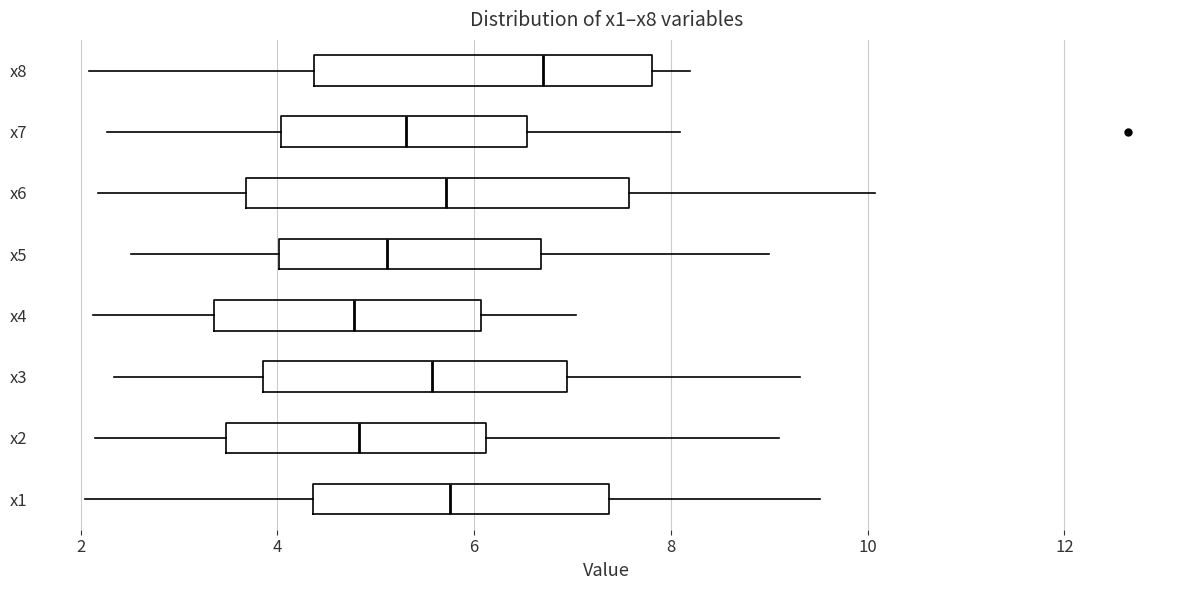

Which box has the furthest to the right median line?

x8